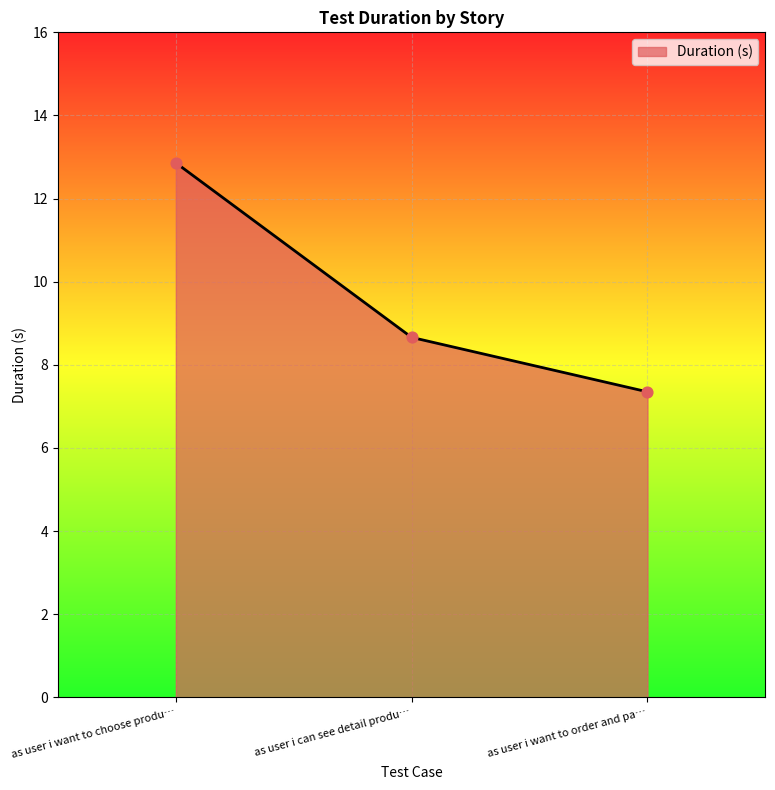

What is the change in value from as user i can see detail produ… to as user i want to order and pa…?

-1.3